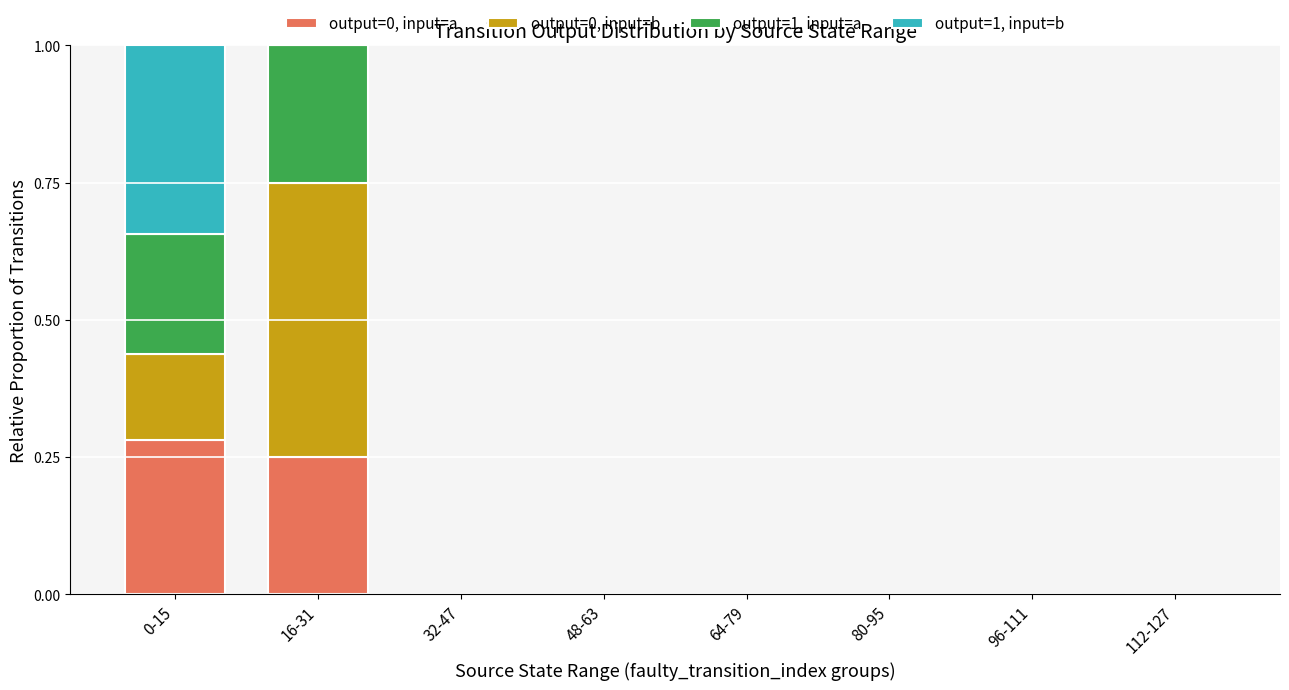

The output=0, input=a series shows -0.2 at 32-47. True or false?

False